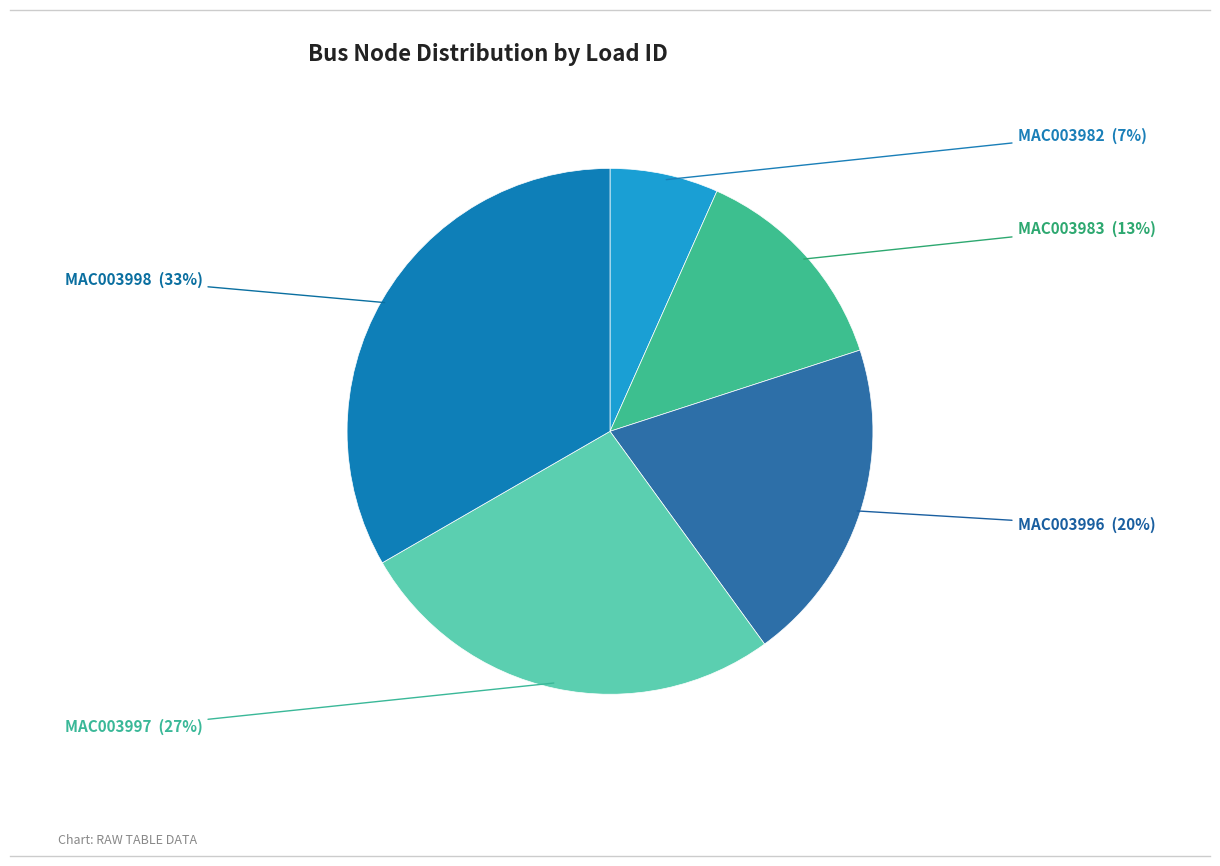

What is the largest slice in the pie chart?

MAC003998